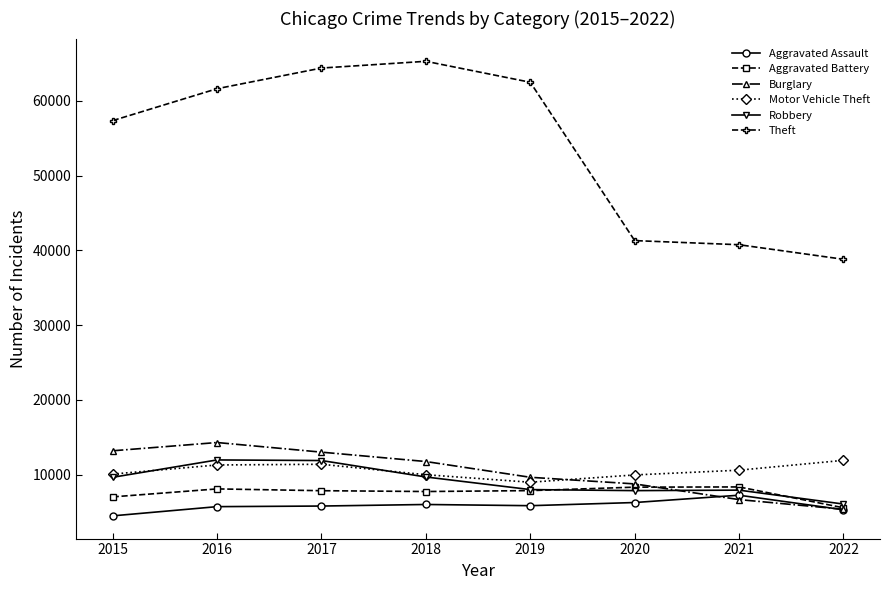

Which series has the widest spread of values?

Theft